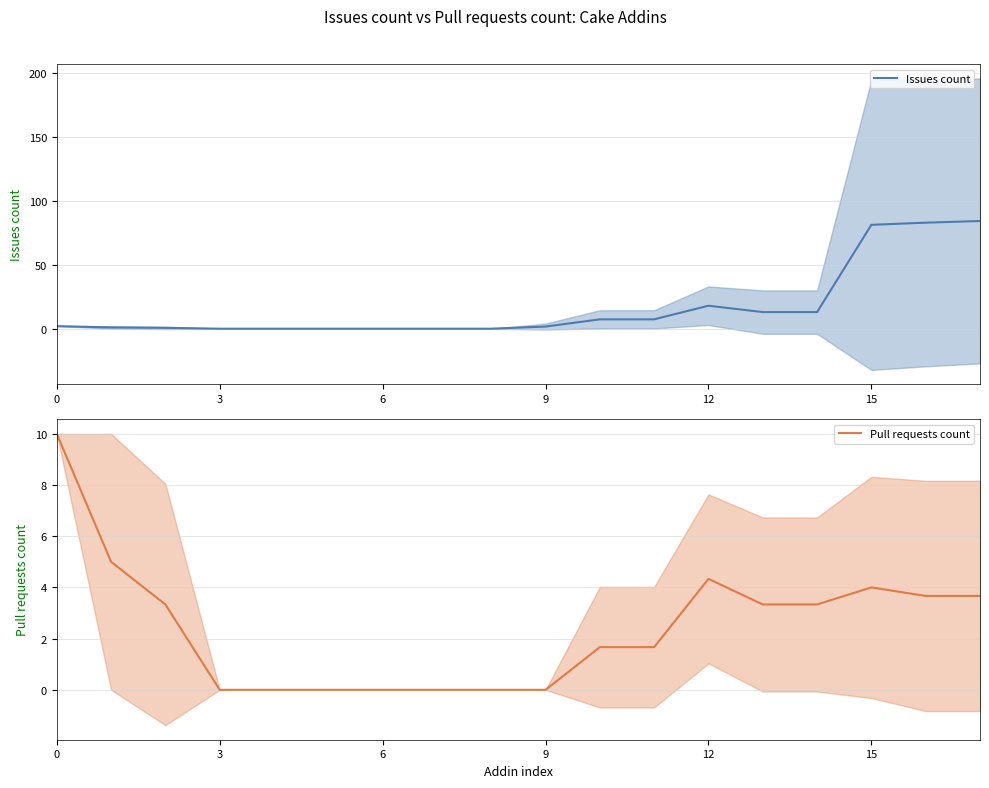

At how many categories does at least one series exceed 5?

9